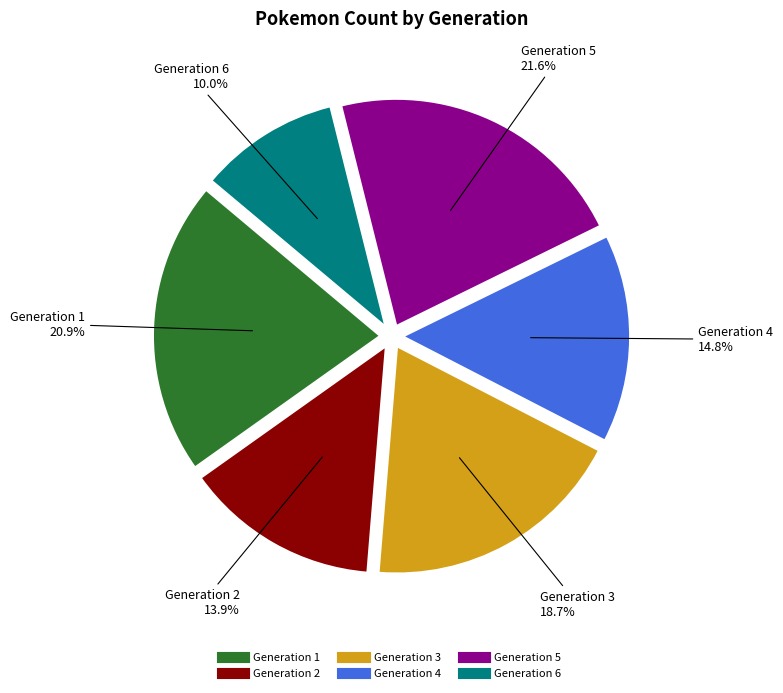

To the nearest percent, what percentage of the pie is Generation 3?

19%